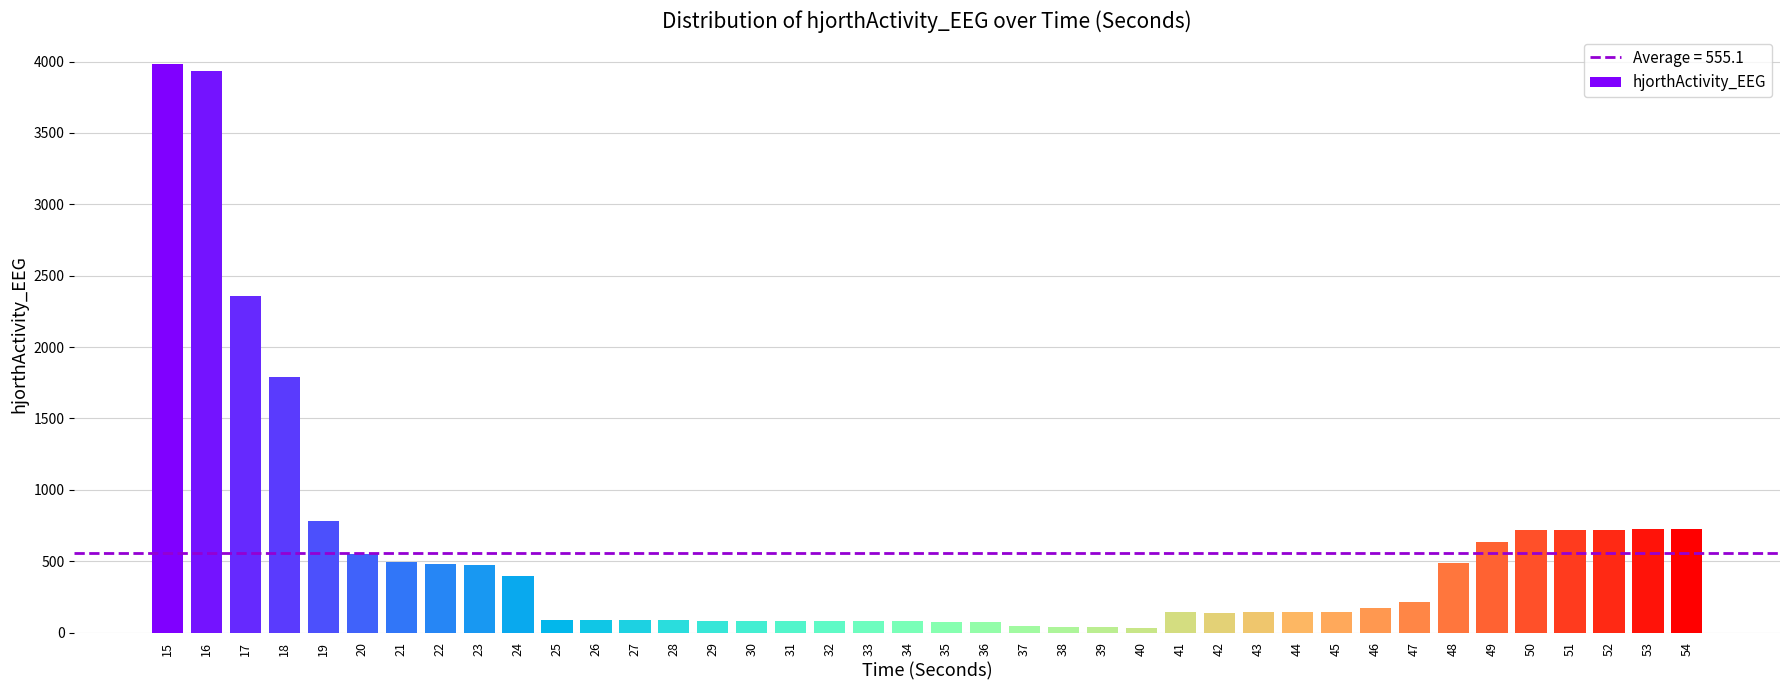

What is the greatest value displayed?

3979.8